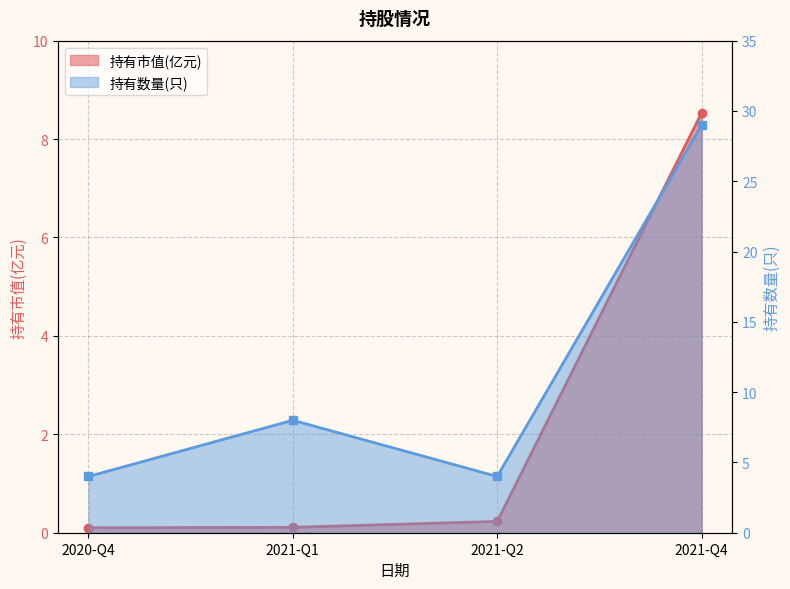

How many 持有数量(只) values are between 4 and 29?

4